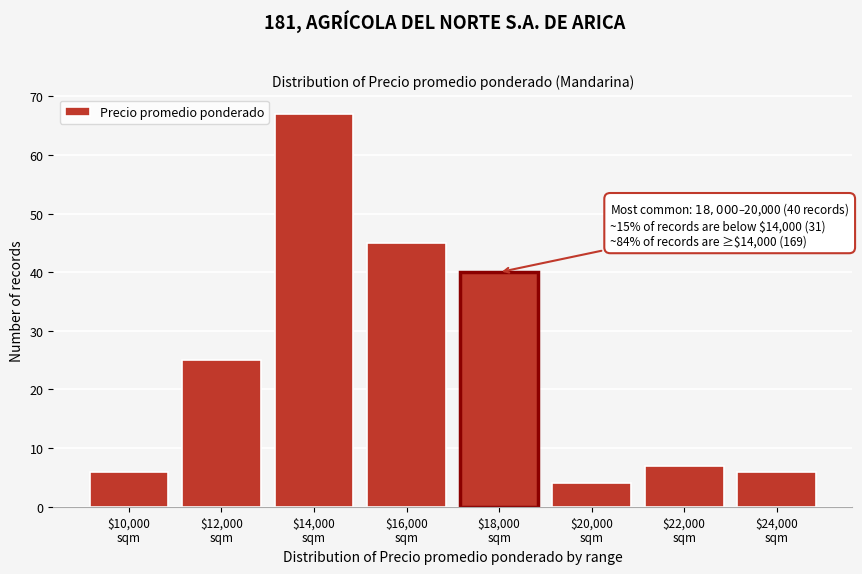

Reading left to right, transcribe all the data shown in this chart.

6	25	67	45	40	4	7	6